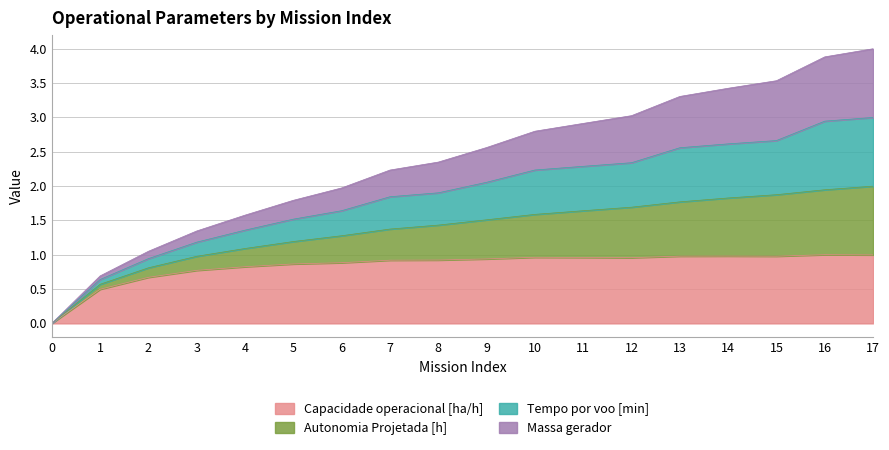

True or false: Autonomia Projetada [h] and Capacidade operacional [ha/h] intersect in this chart.

False